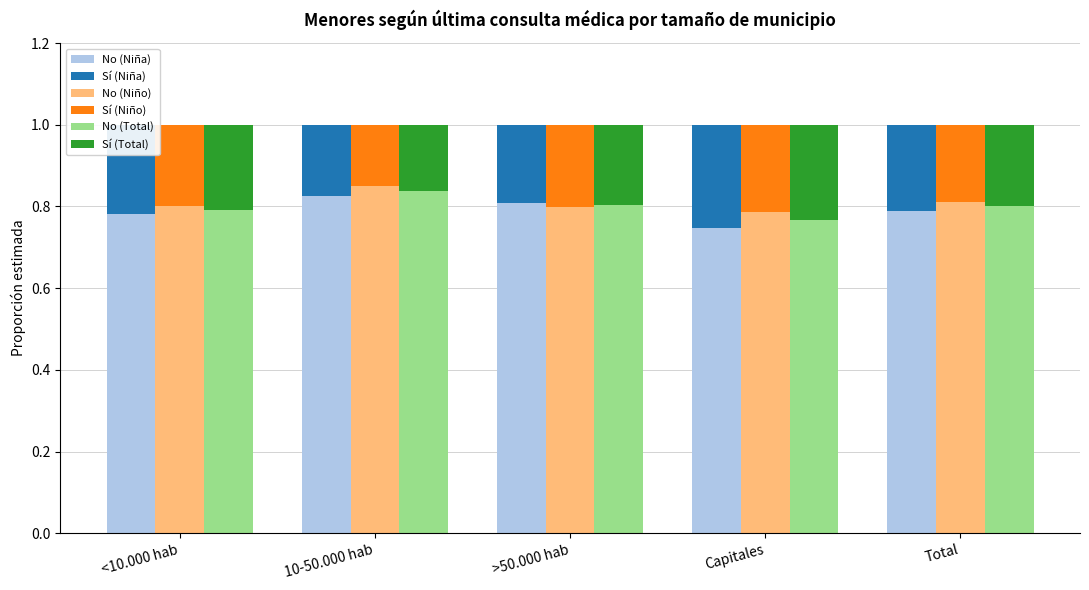

What is the average value of the No (Niña) series?

0.8